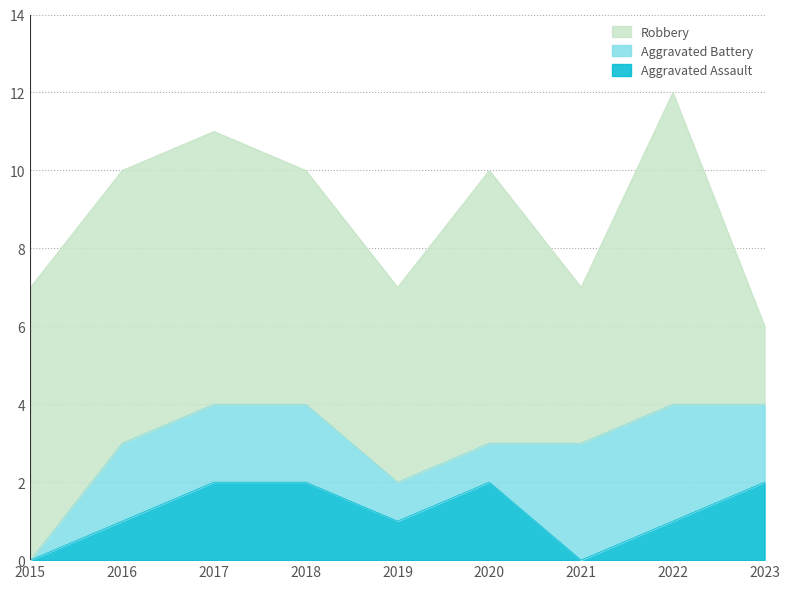

What is the value of the Aggravated Battery point at the 8th from the left?

3